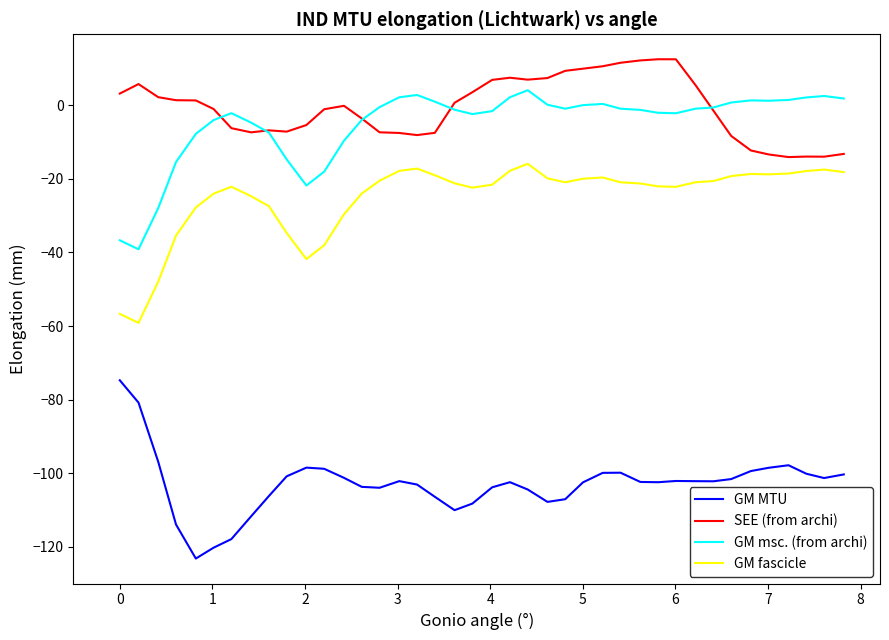

True or false: GM fascicle and GM msc. (from archi) cross at least once.

False